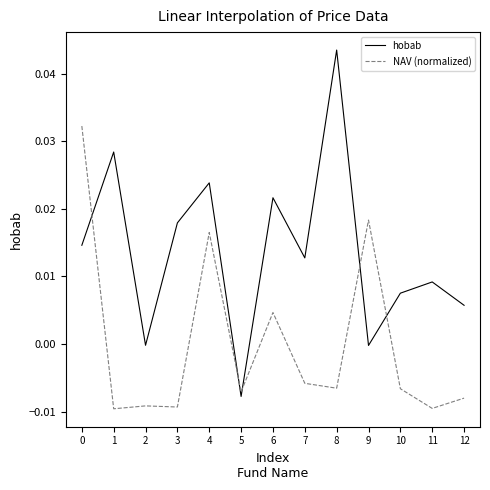

How many positive values does the NAV (normalized) series have?

4